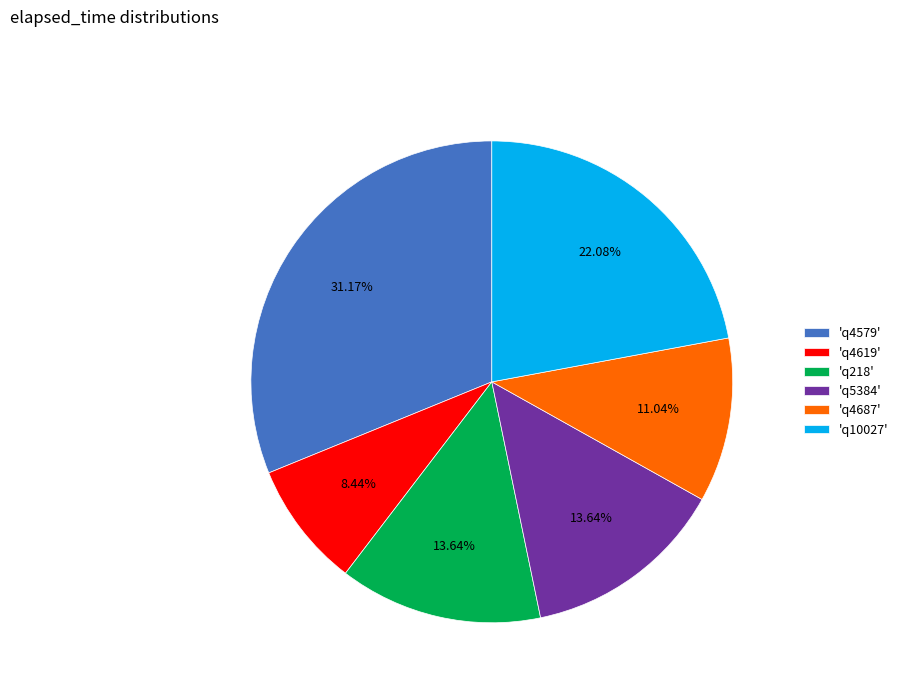

Is 'q4619' the majority of the pie?

No